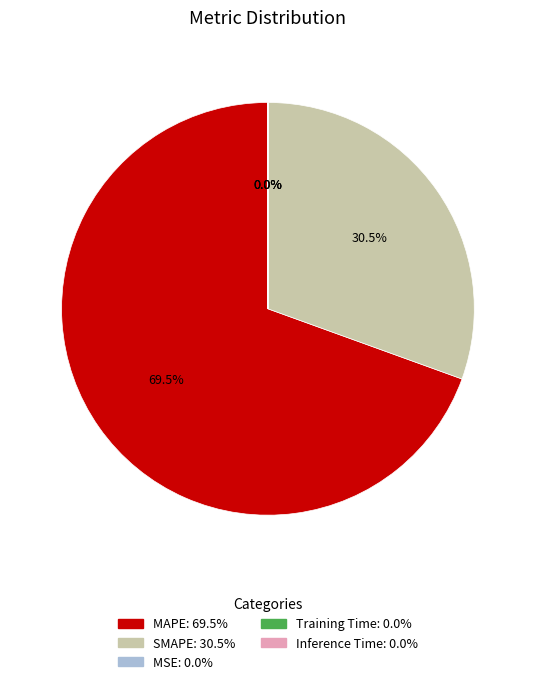

Which category has the biggest portion of the pie?

MAPE